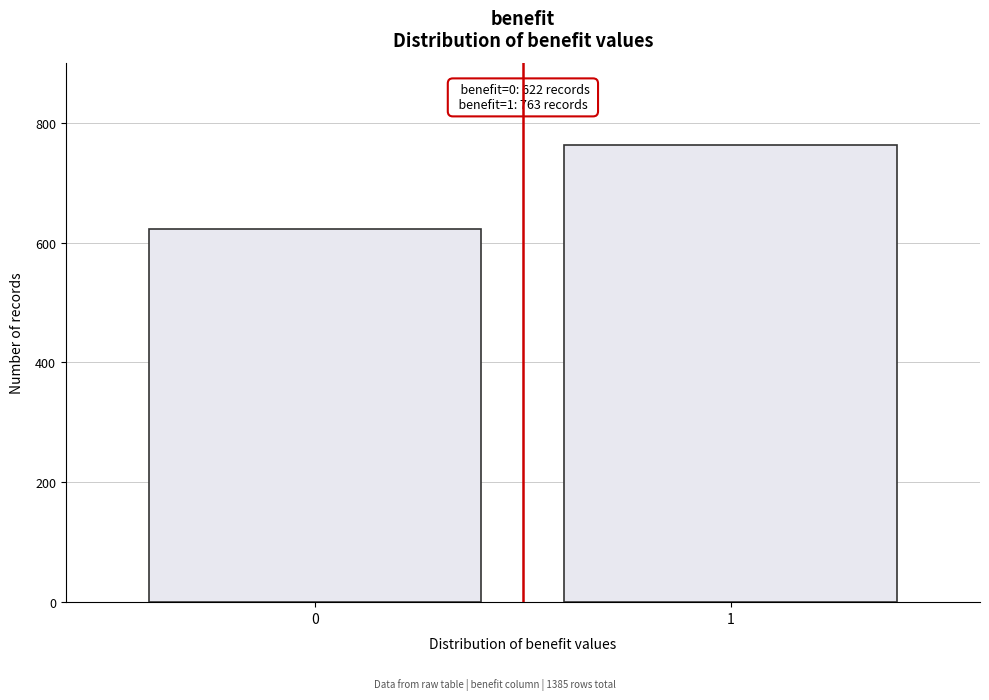

Reading left to right, what are all the values shown in this chart?

0=622	1=763